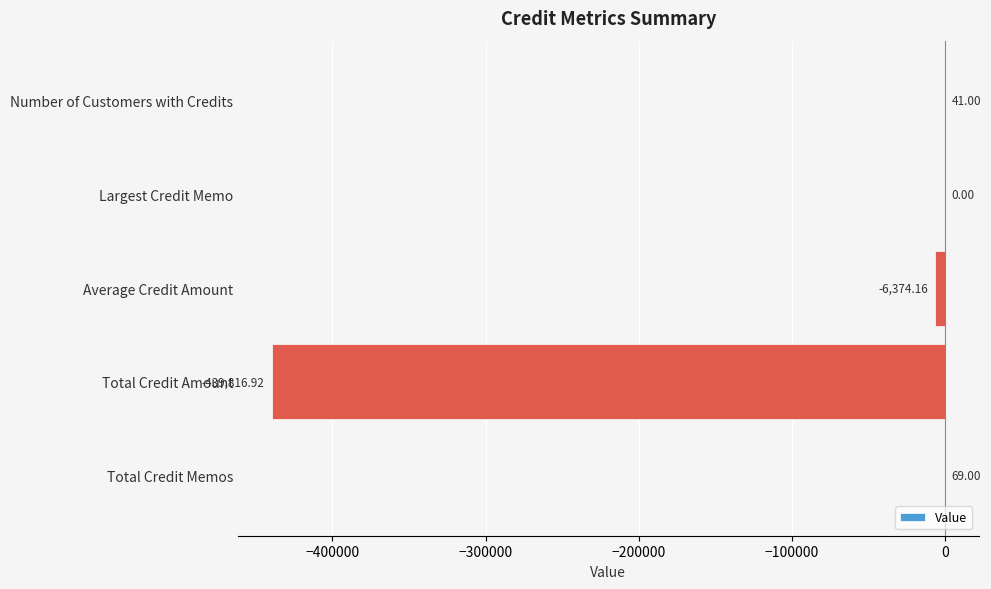

Where is the data nearest to the value -219873?

Average Credit Amount